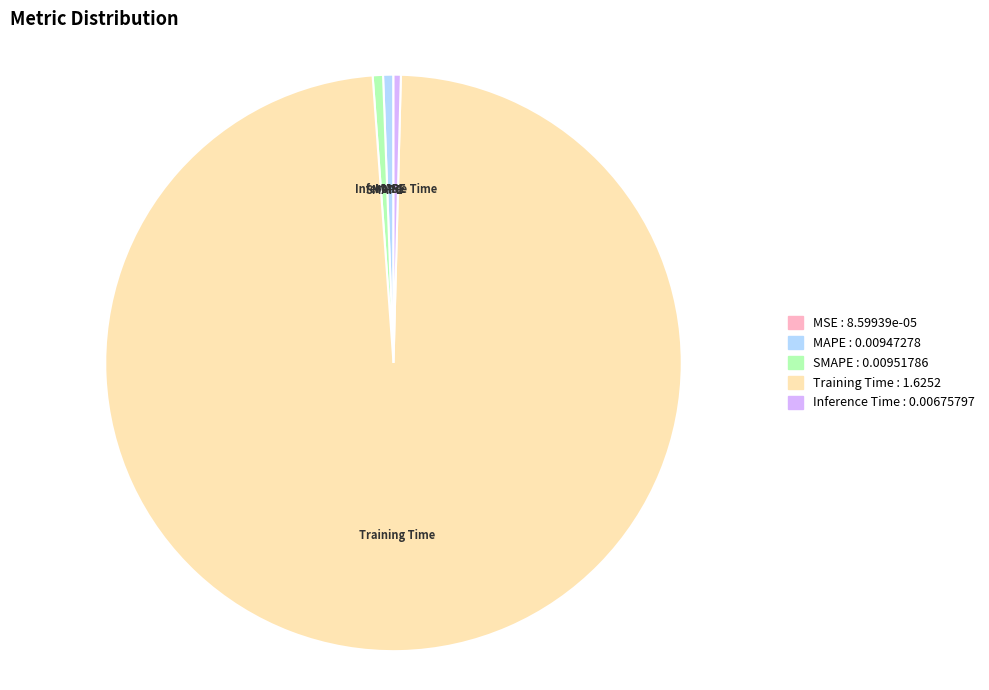

Does SMAPE account for over 50% of the chart?

No